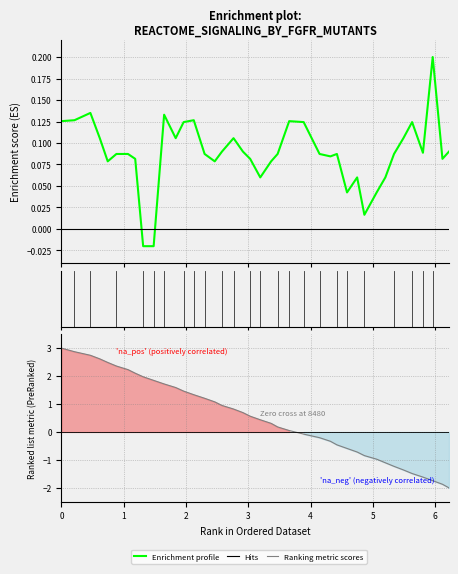

True or false: Enrichment profile has more than 1 points higher than both neighbors.

True